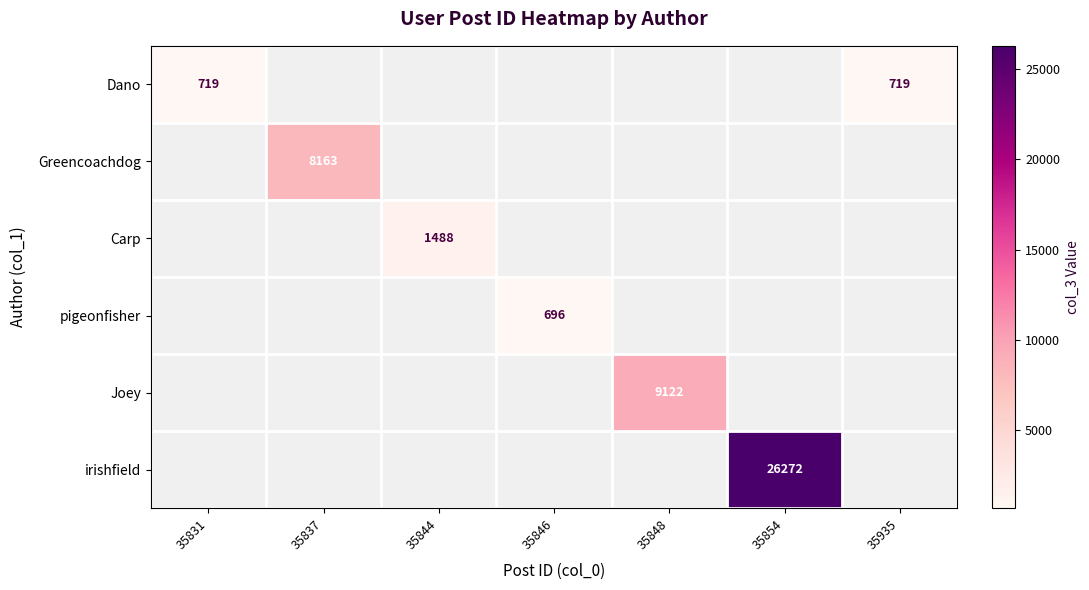

How many distinct data groups are displayed?

6